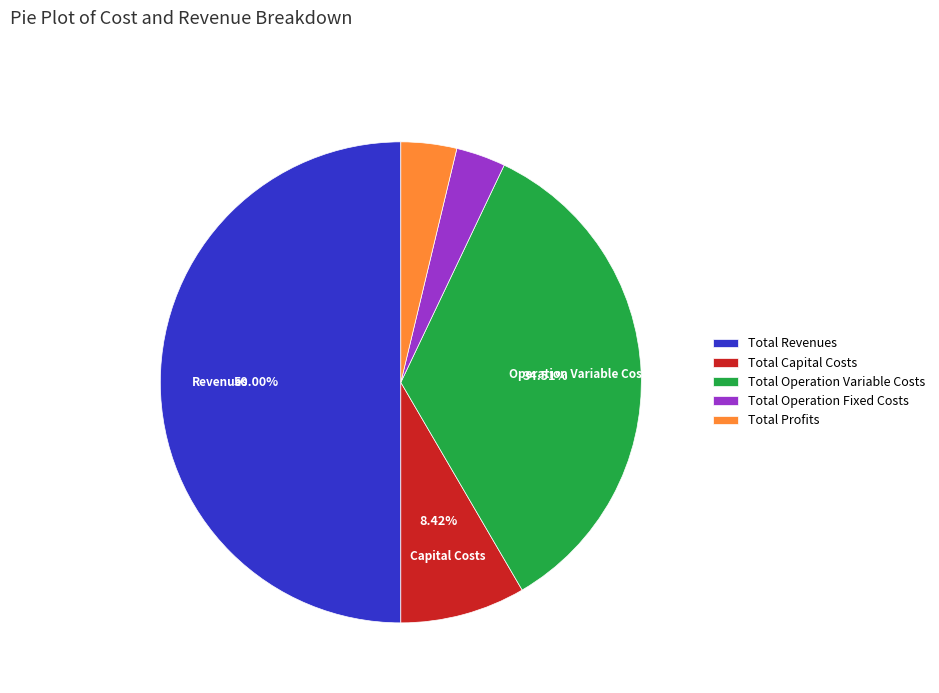

The Total Profits slice represents 4% of the pie. True or false?

True